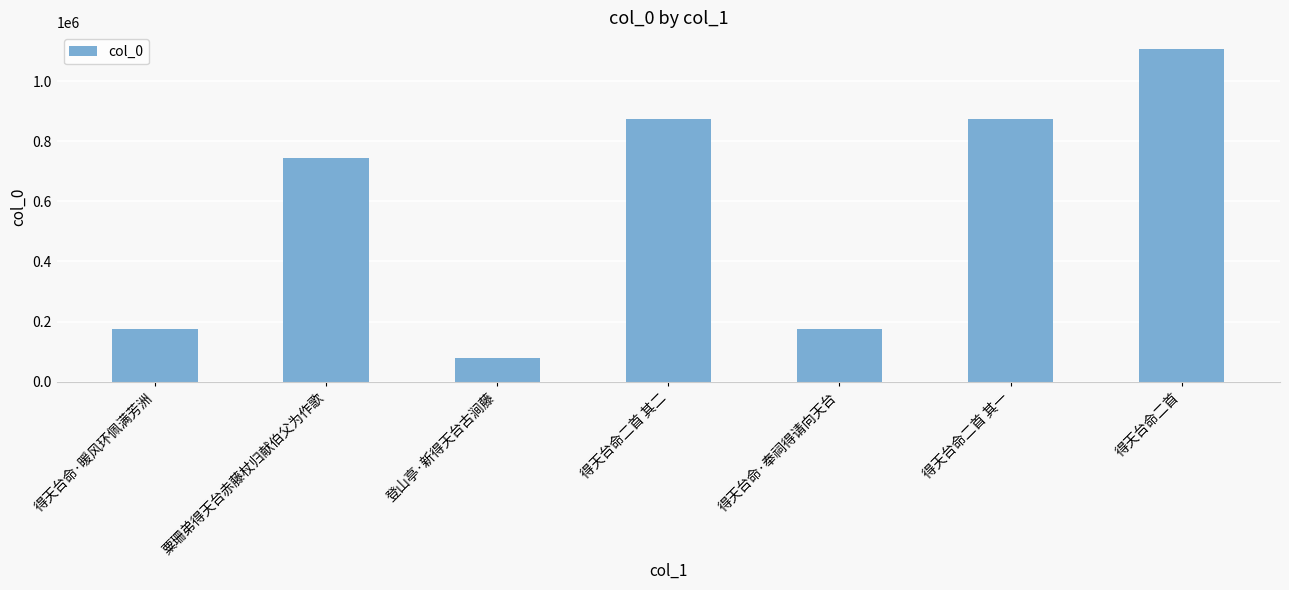

At which label is the value closest to 592659?

粟珊弟得天台赤藤杖归献伯父为作歌